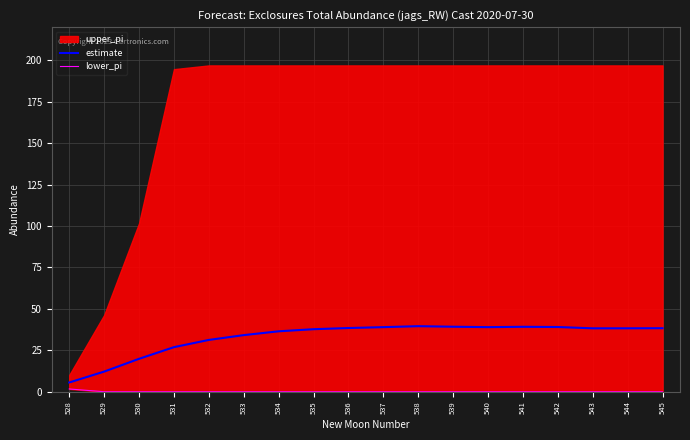

Is it true that estimate equals 39.0 at 542?

True